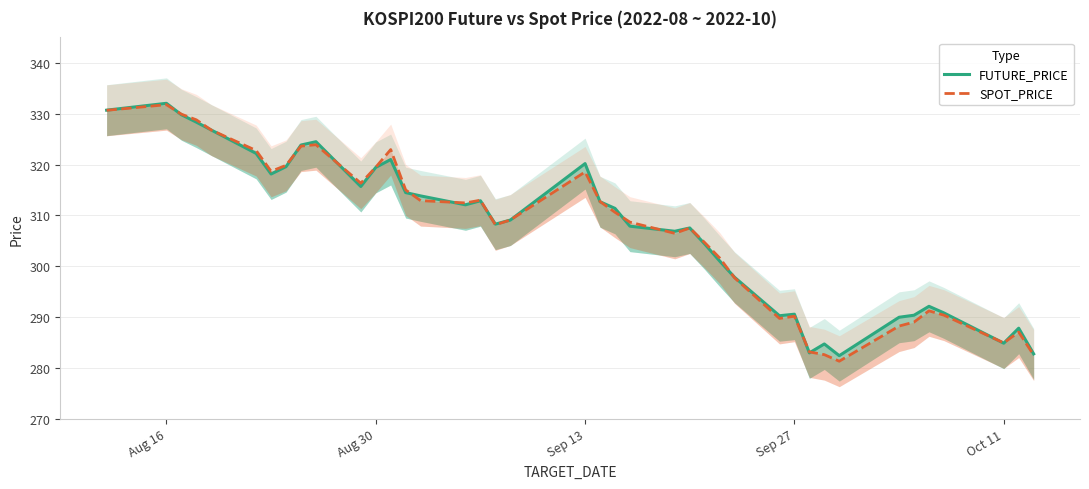

At how many categories does at least one series exceed 304?

26